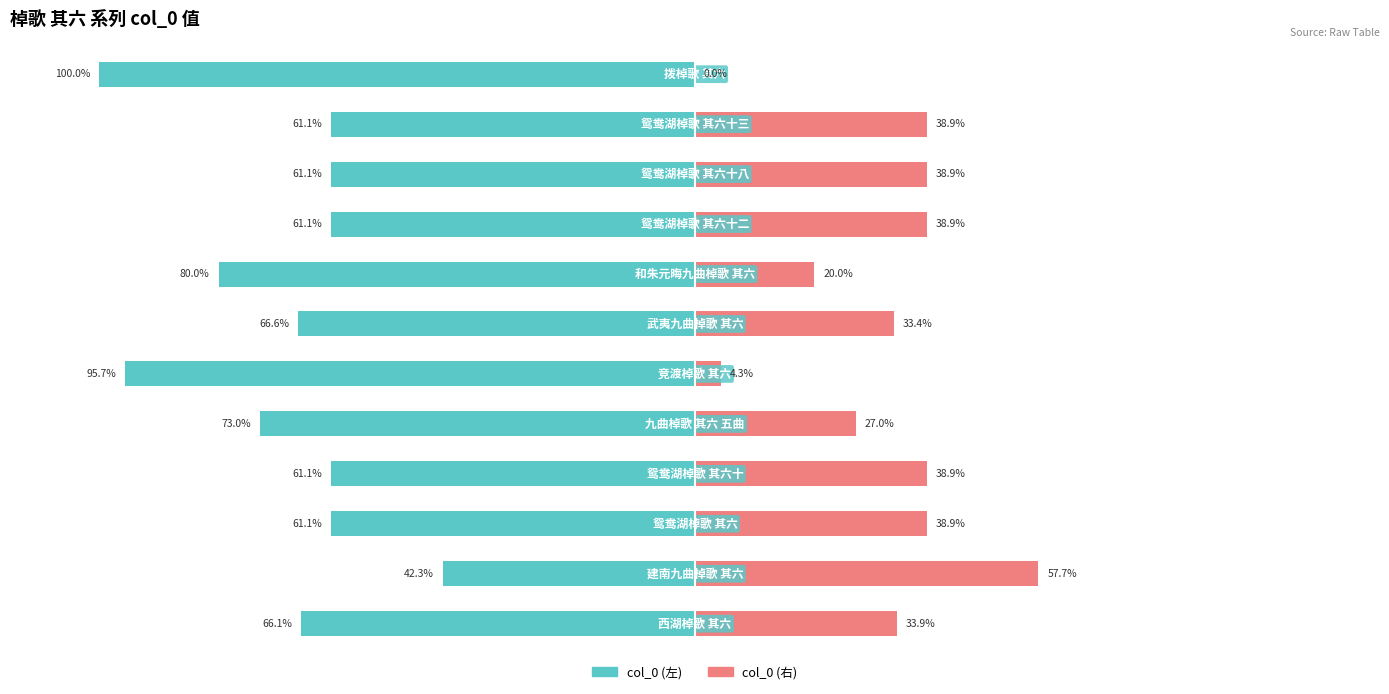

The col_0 (左) series shows -66.1 at 0. True or false?

True